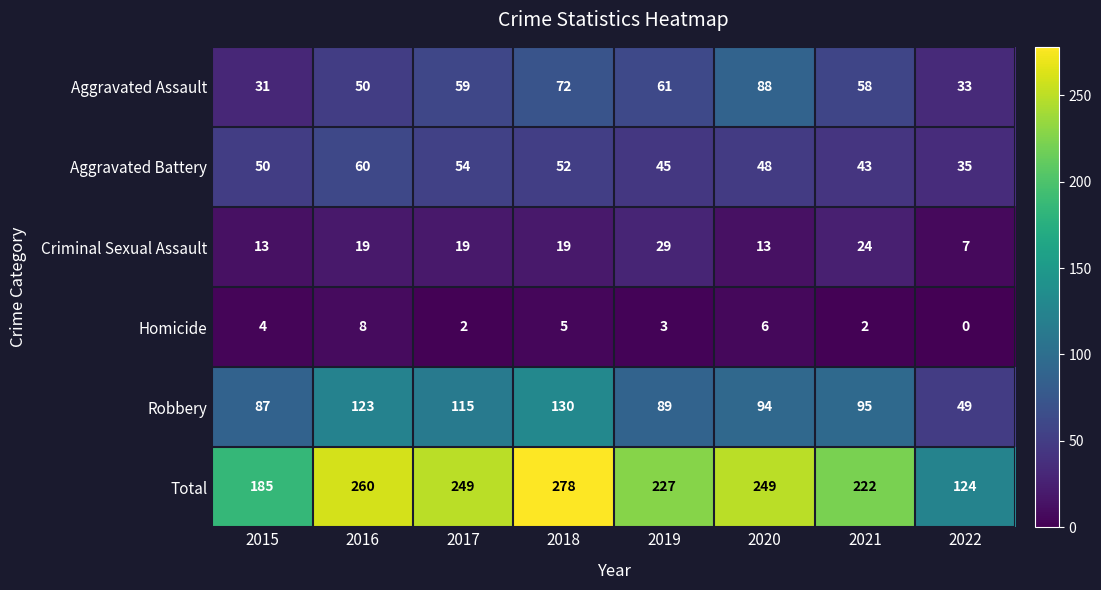

True or false: Aggravated Battery has a value of 35 at 2022.

True